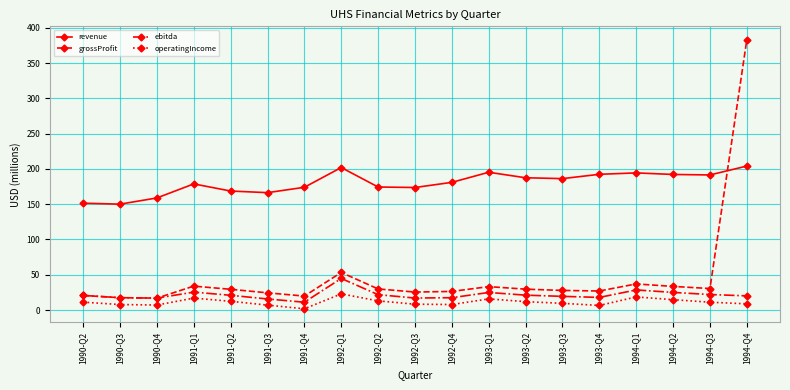

At how many categories does at least one series exceed 31?

19